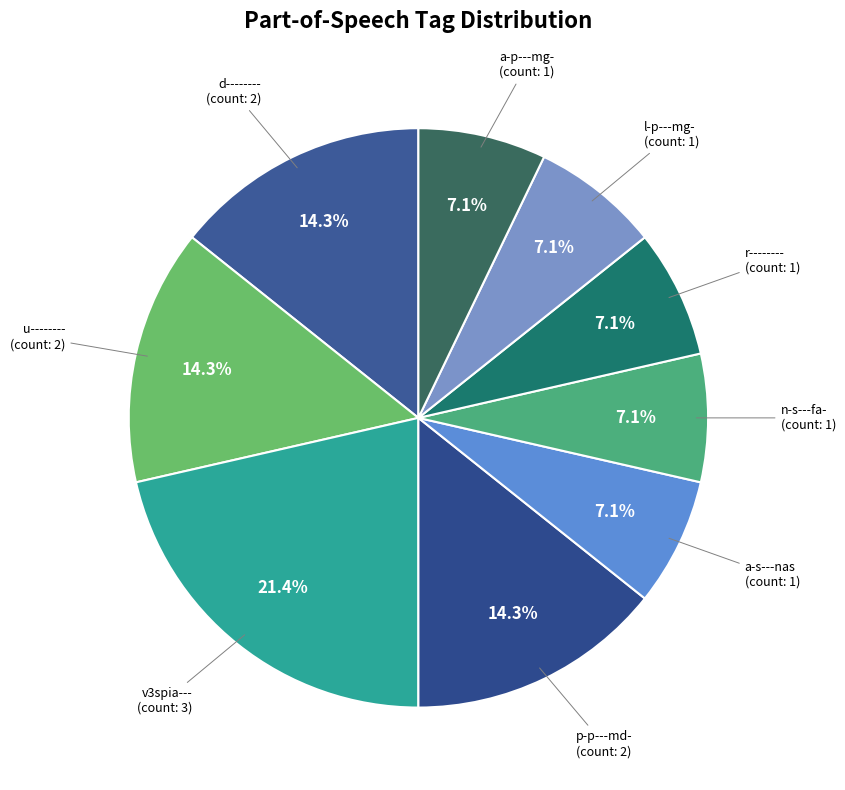

What percentage is the a-p---mg- slice, to the nearest percent?

7%